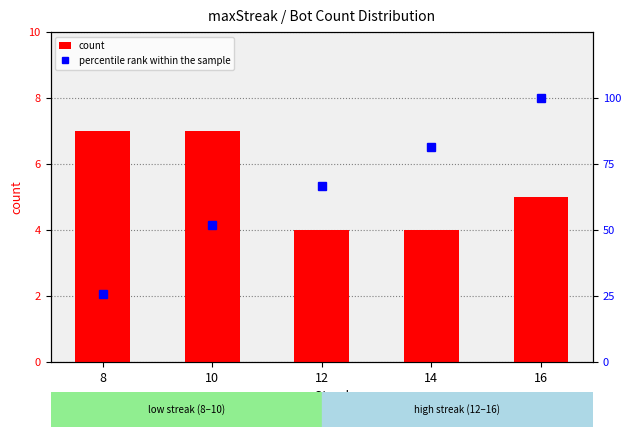

At which category is the sum across all series the highest?

16